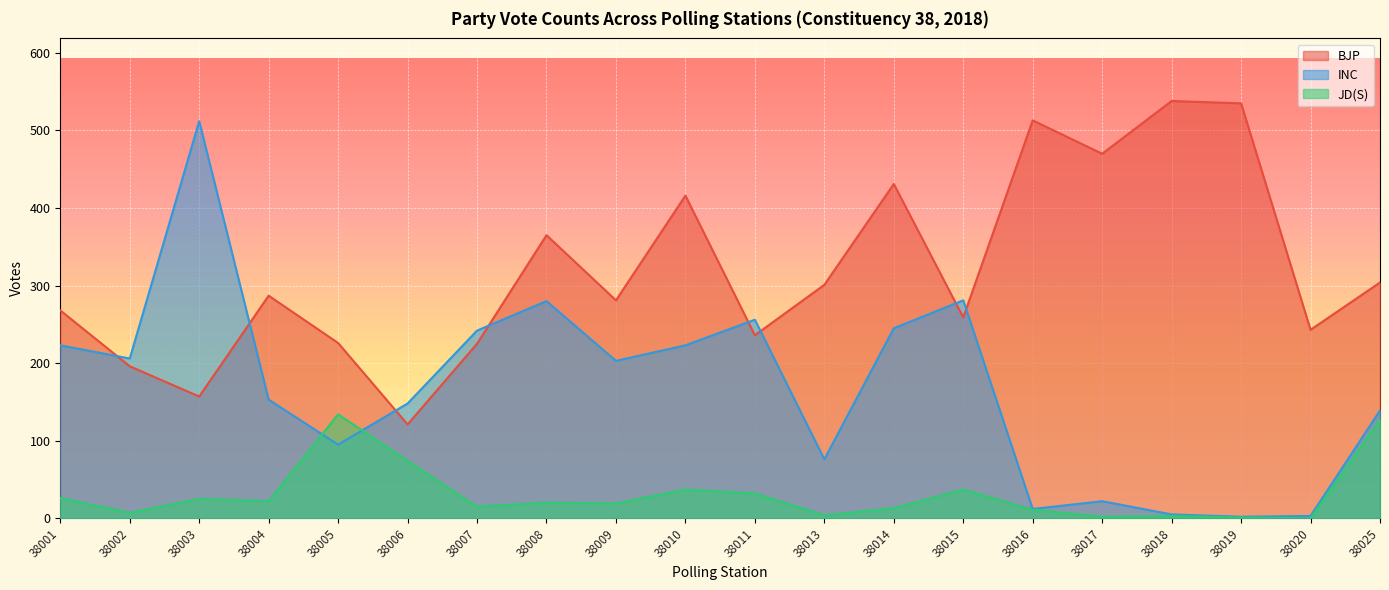

The JD(S) series shows 45 at 38011. True or false?

False